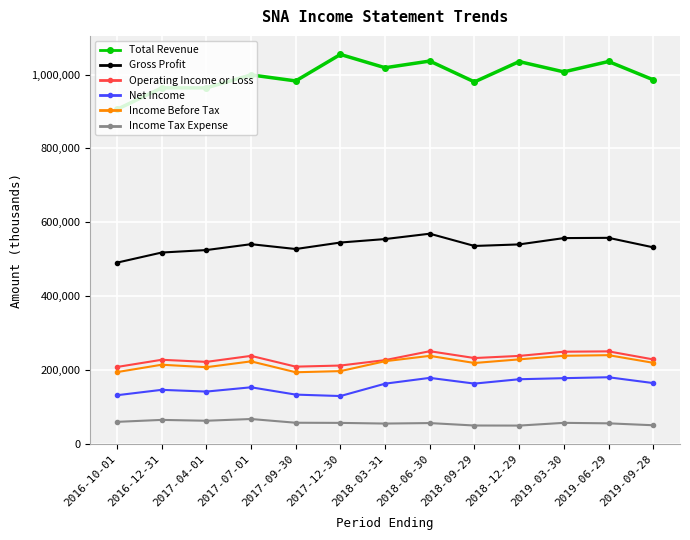

What is the maximum value shown in the chart?

1054500